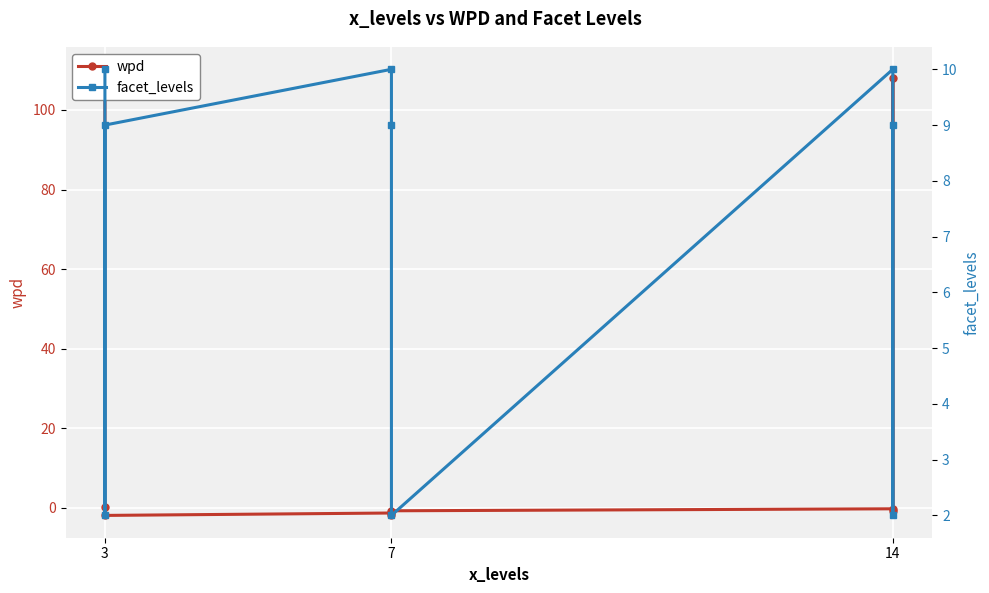

List the series in order of their overall mean, highest first.

wpd, facet_levels